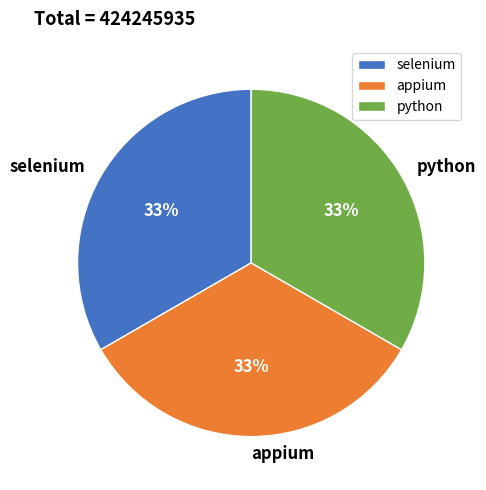

Is it true that selenium is 33% of the pie?

True